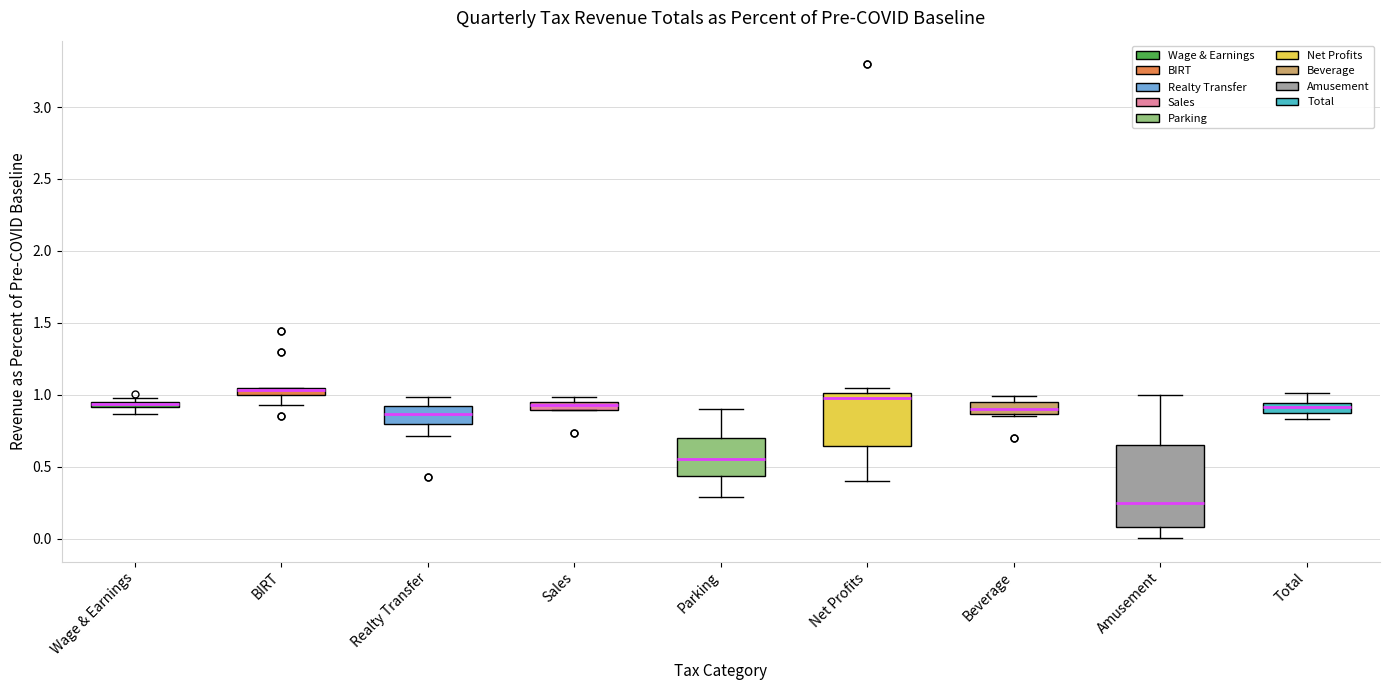

Comparing the boxes themselves (not the whiskers), which one is the tallest?

Amusement